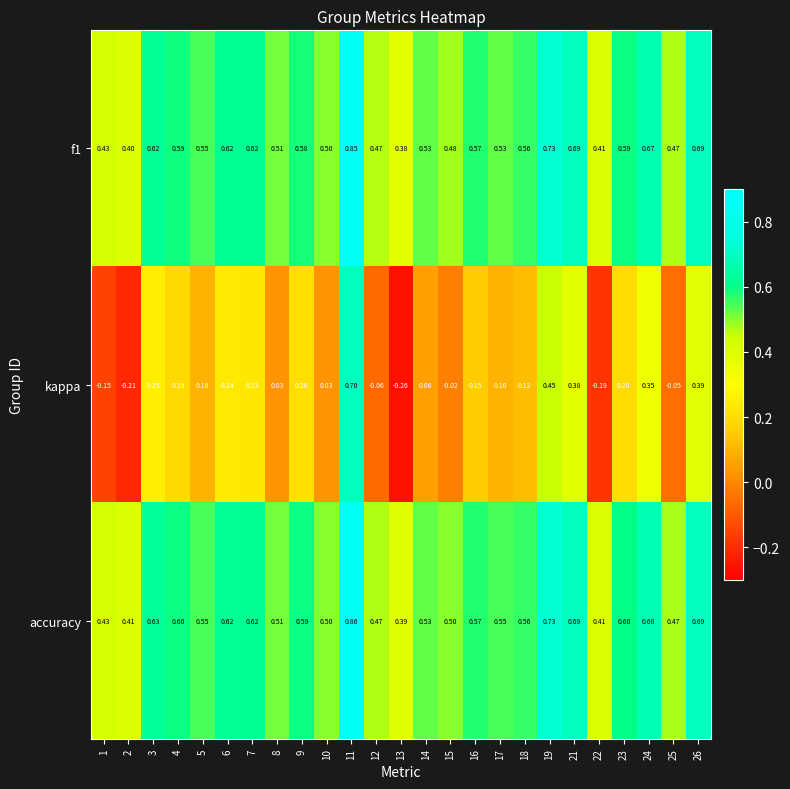

Between 21 and 24, which series saw the biggest shift?

kappa